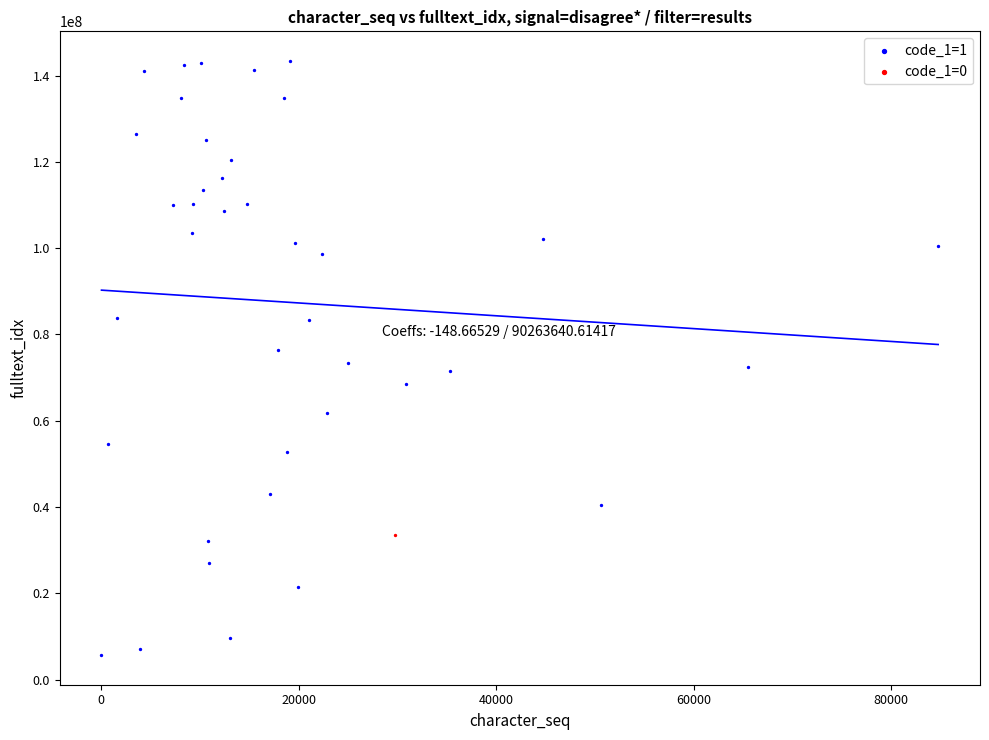

What are all the series names shown in the legend?

code_1=1, code_1=0